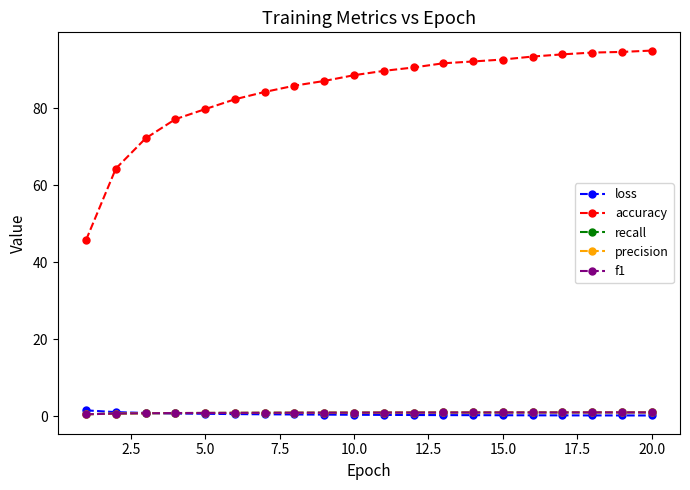

Which series has the widest spread of values?

accuracy